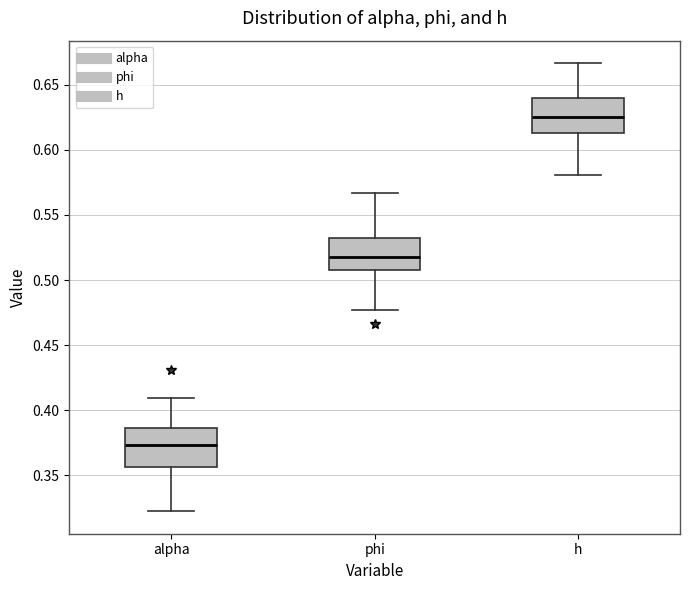

Which box's median line is the lowest?

alpha